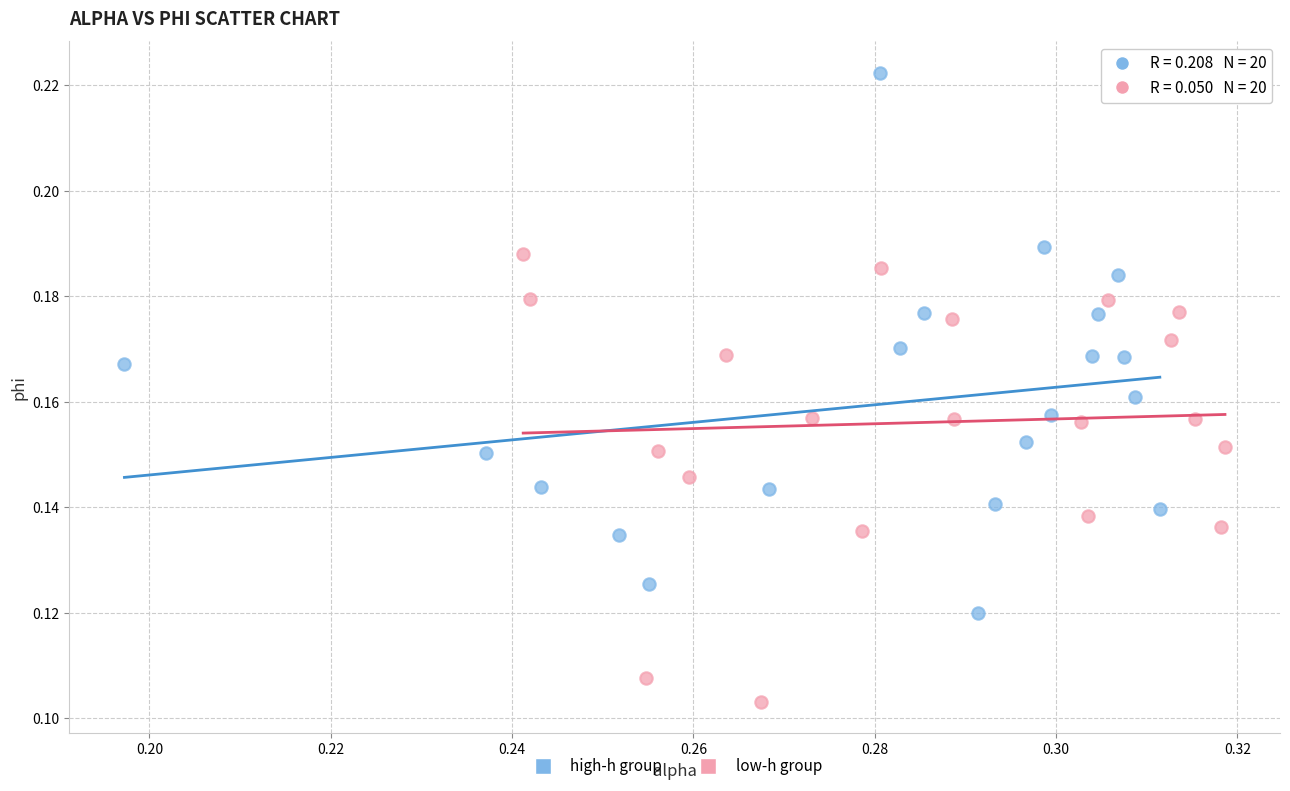

Which series reaches the minimum Y coordinate?

low-h group